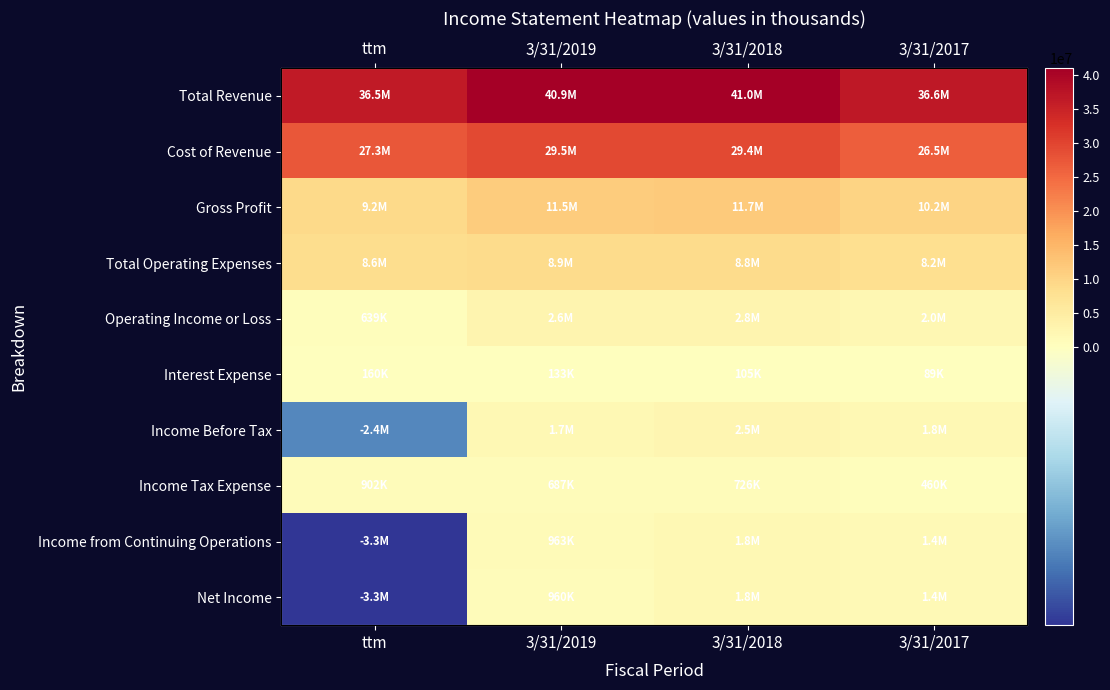

What is the total value across all series at 3/31/2019?

97736979